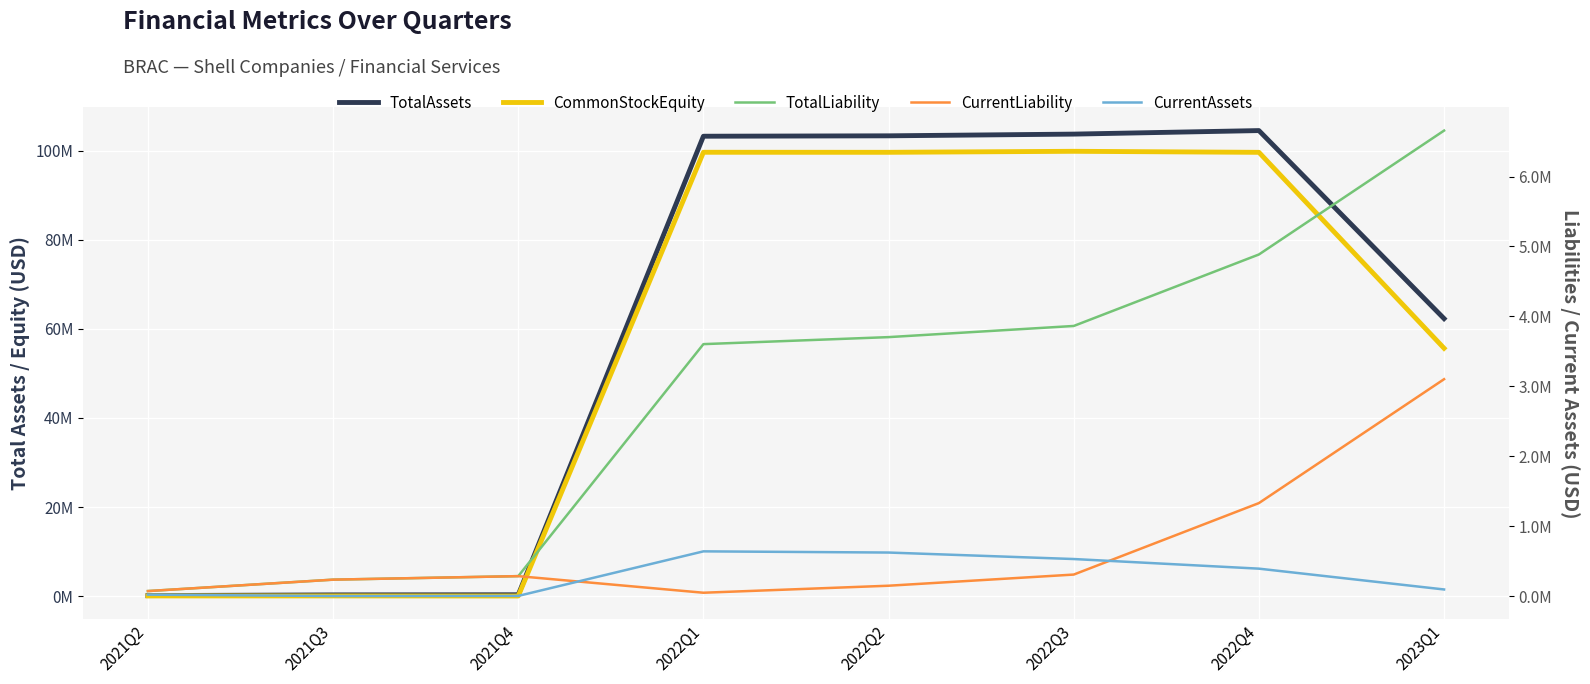

Does the chart display data point markers on the line(s)?

No